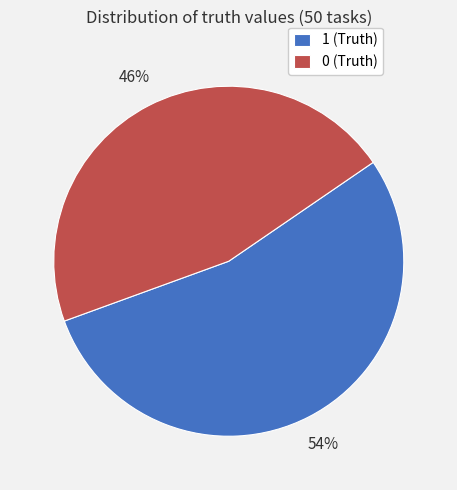

To the nearest percent, what is the difference between the largest and smallest slice percentages?

8%